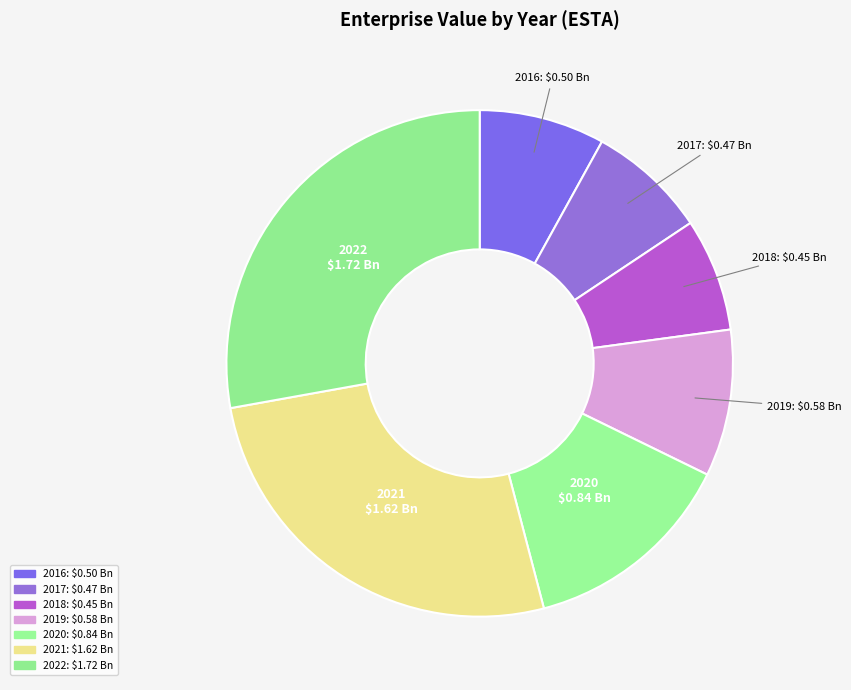

Count the number of slices in the pie.

7